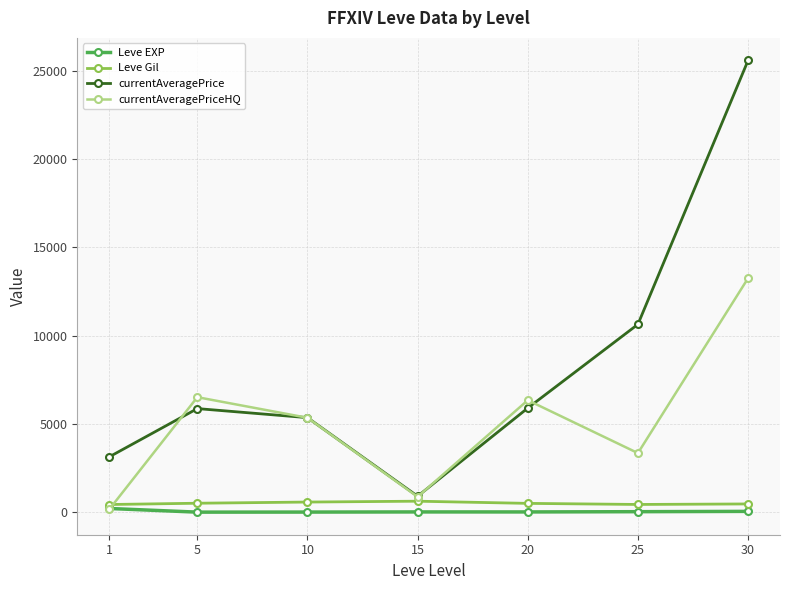

Does the chart display data point markers on the line(s)?

Yes